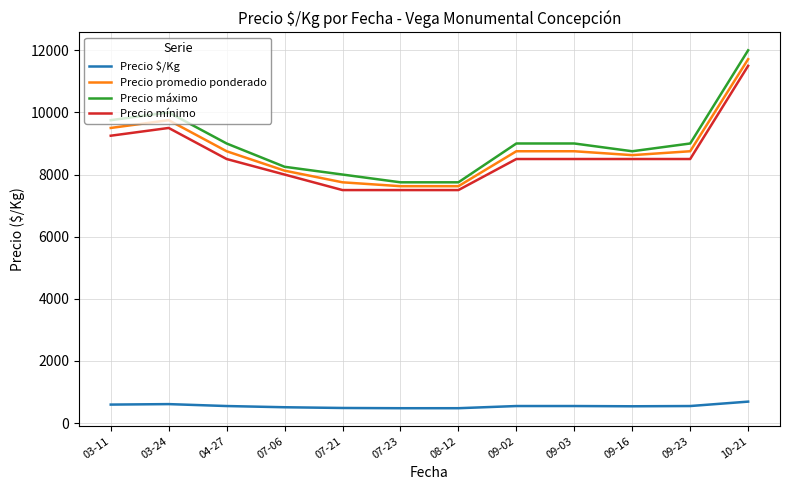

What is the lowest value of the Precio máximo series?

7750.0